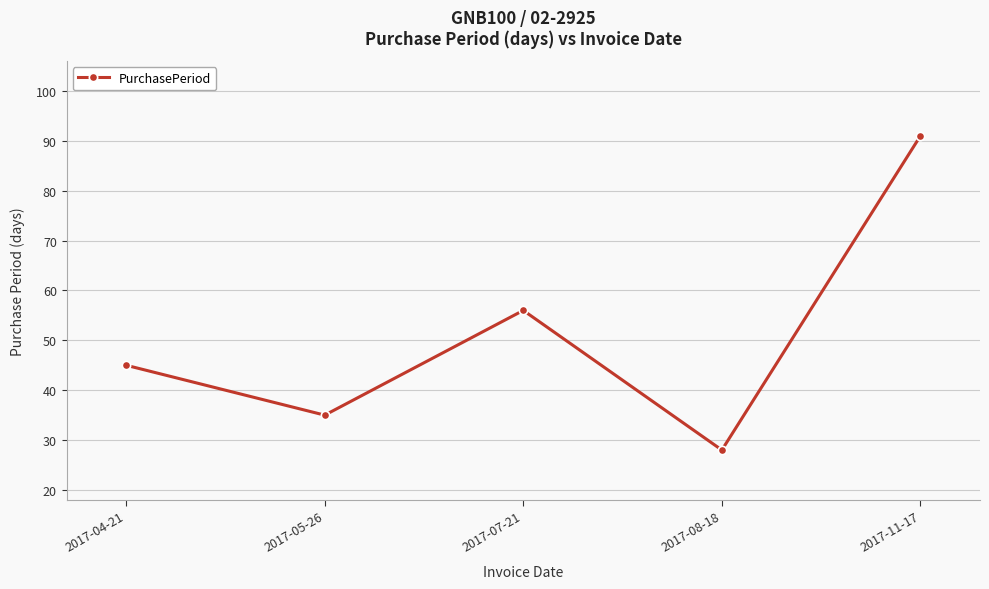

Does the chart have visible grid lines?

Yes